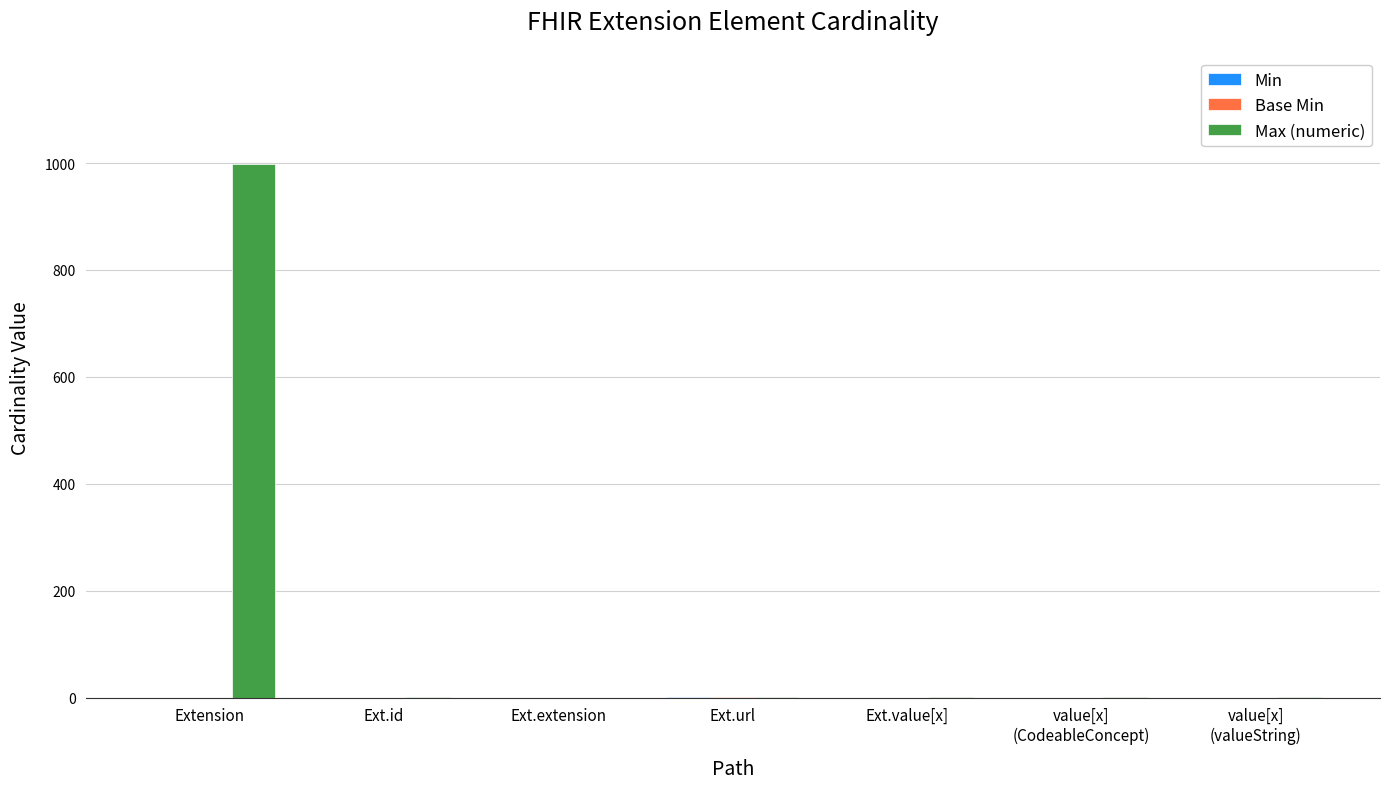

True or false: Max (numeric) has a value of 260 at Extension.

False